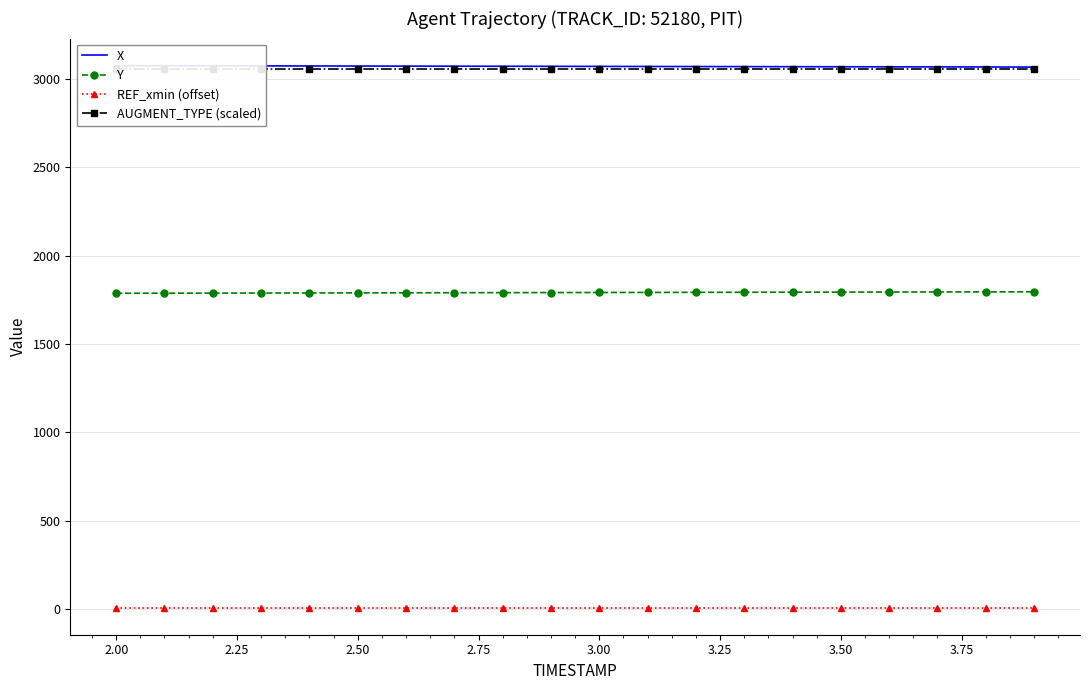

The value of Y at 3.00 is 1792.1. True or false?

True